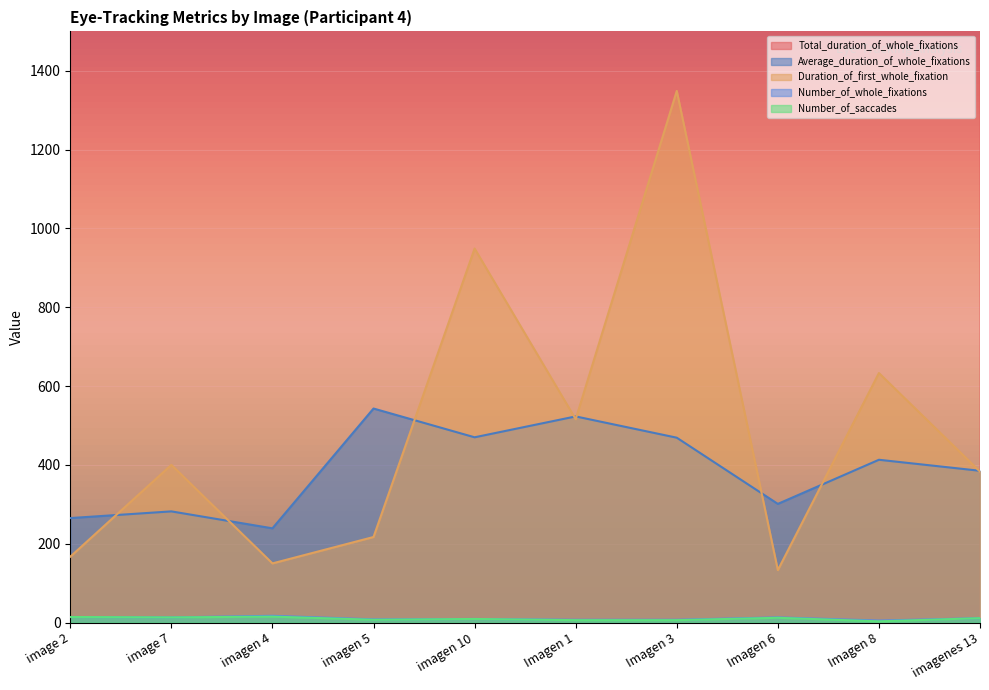

What is the sum of all Total_duration_of_whole_fixations values?

37173